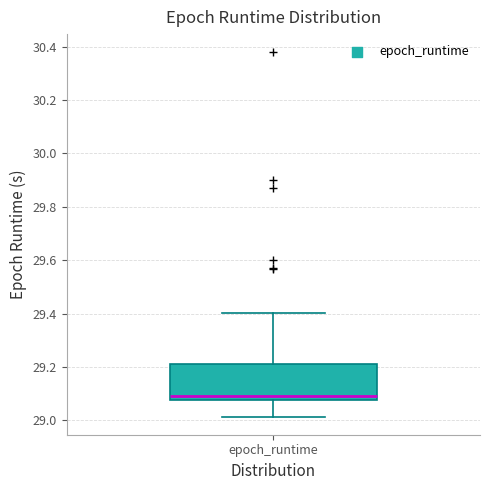

Where does the lower whisker of the box for epoch_runtime end on the y-axis? The values are not printed on the chart, so give them approximately, as read against the axis.

29.02